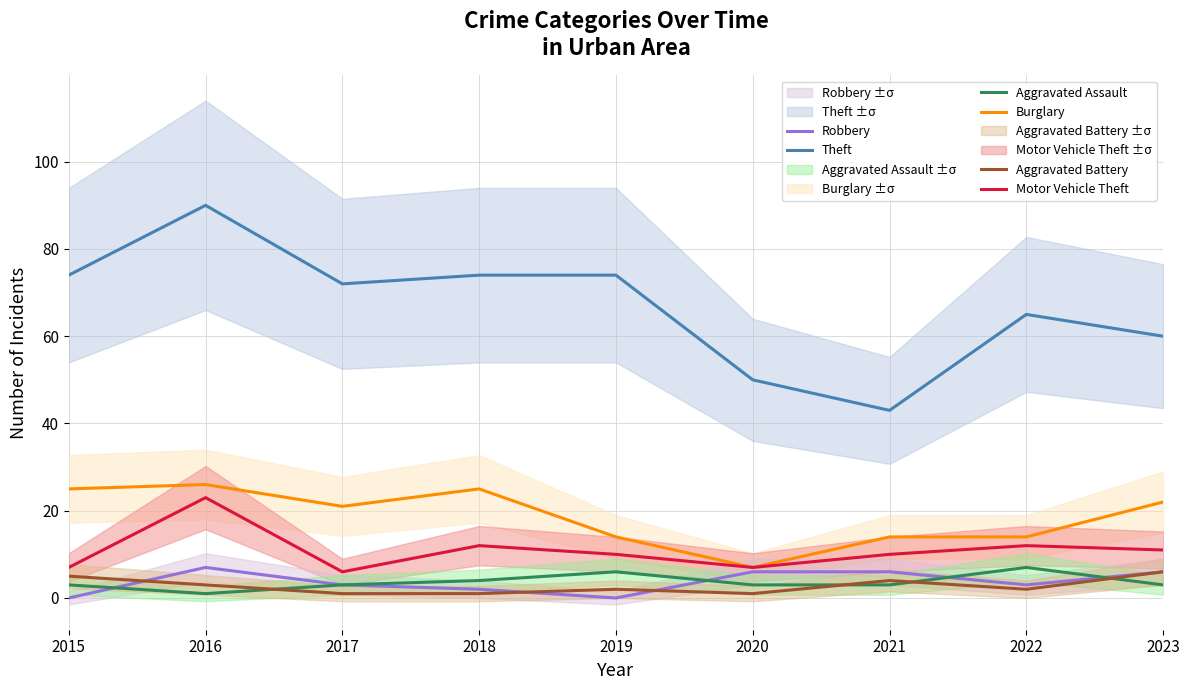

List the labels in order of Aggravated Assault value, smallest first.

2016, 2015, 2017, 2020, 2021, 2023, 2018, 2019, 2022